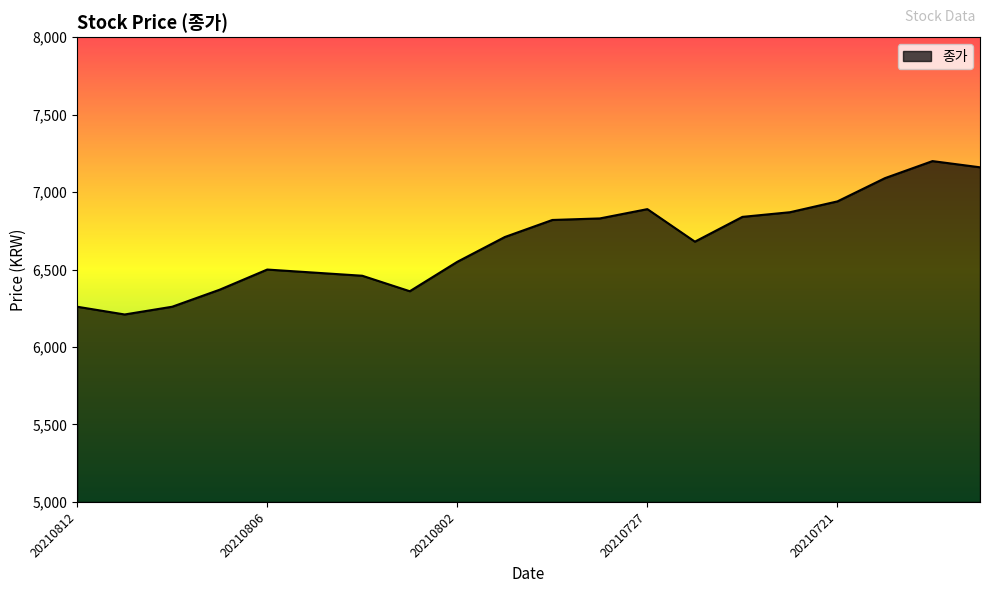

What is the smallest value displayed?

6210